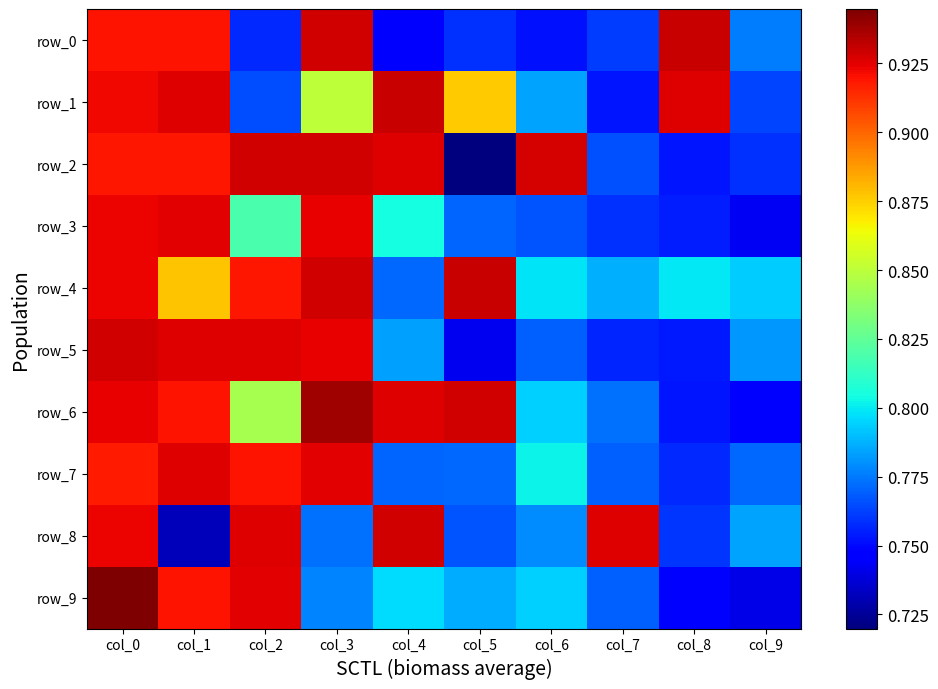

Which series has the widest spread of values?

row_2